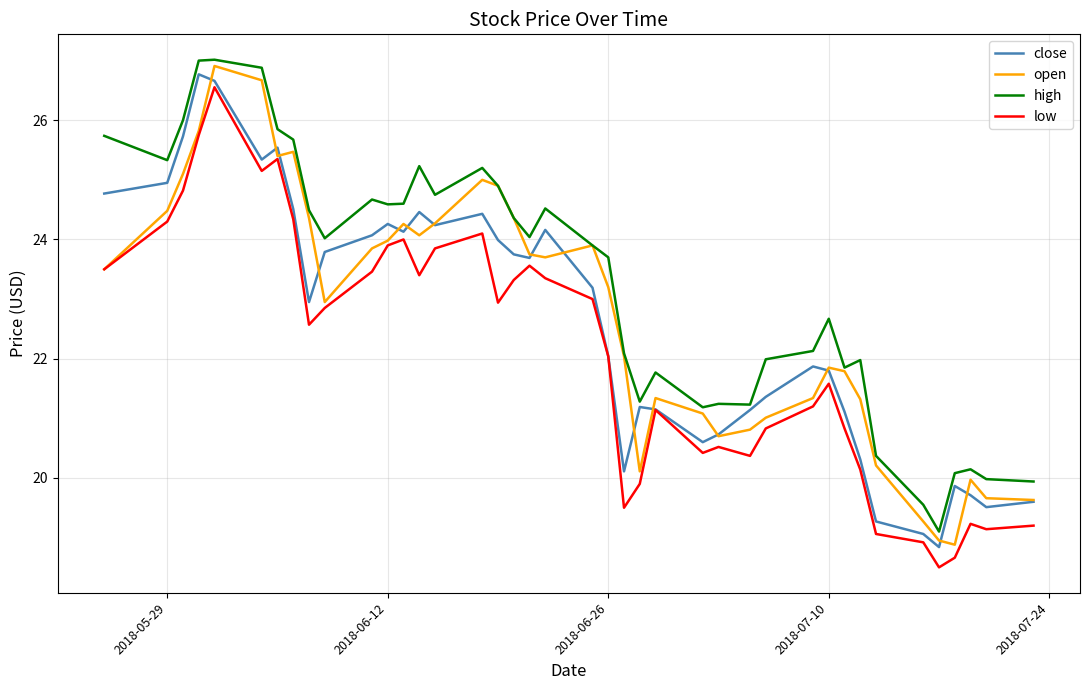

Which series has the largest total across all categories?

high